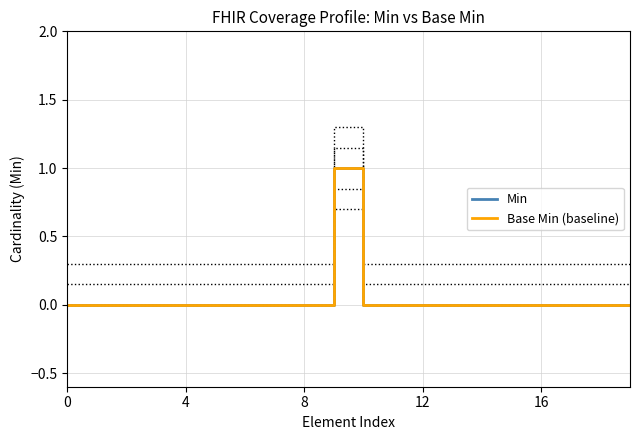

Does the chart display data point markers on the line(s)?

No